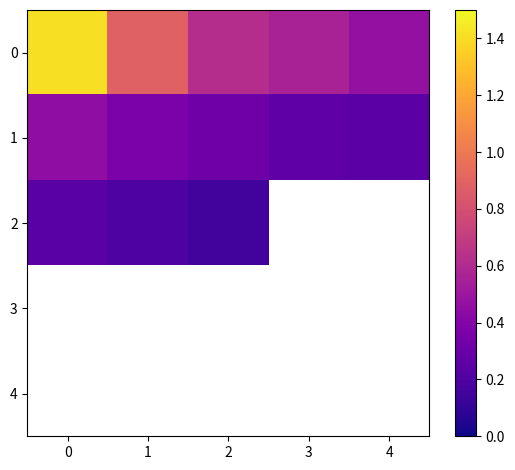

Is the value of 0 at 0 greater than the value of 1 at 3?

Yes